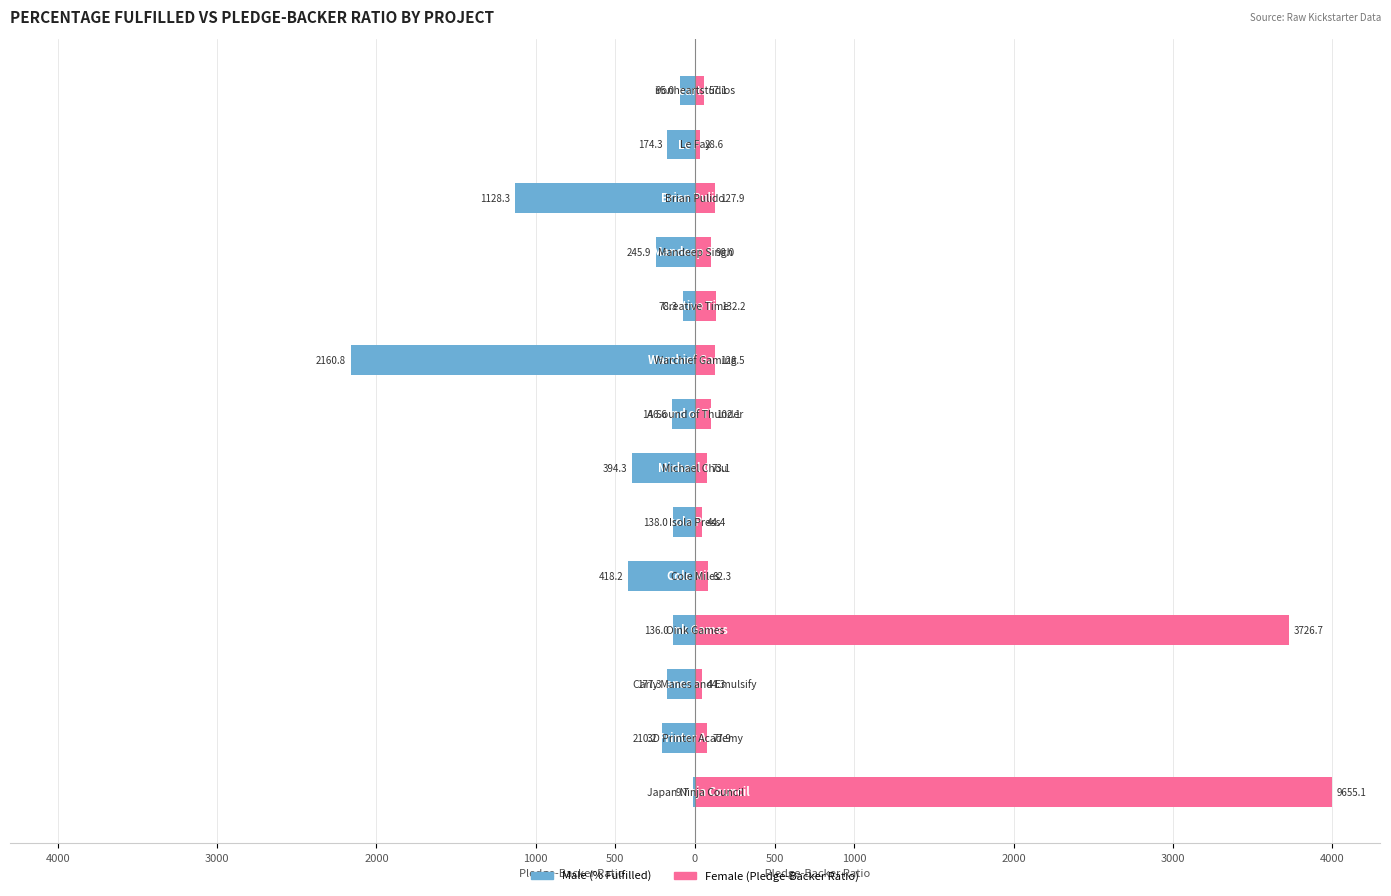

Which series has the largest range (max minus min)?

Female